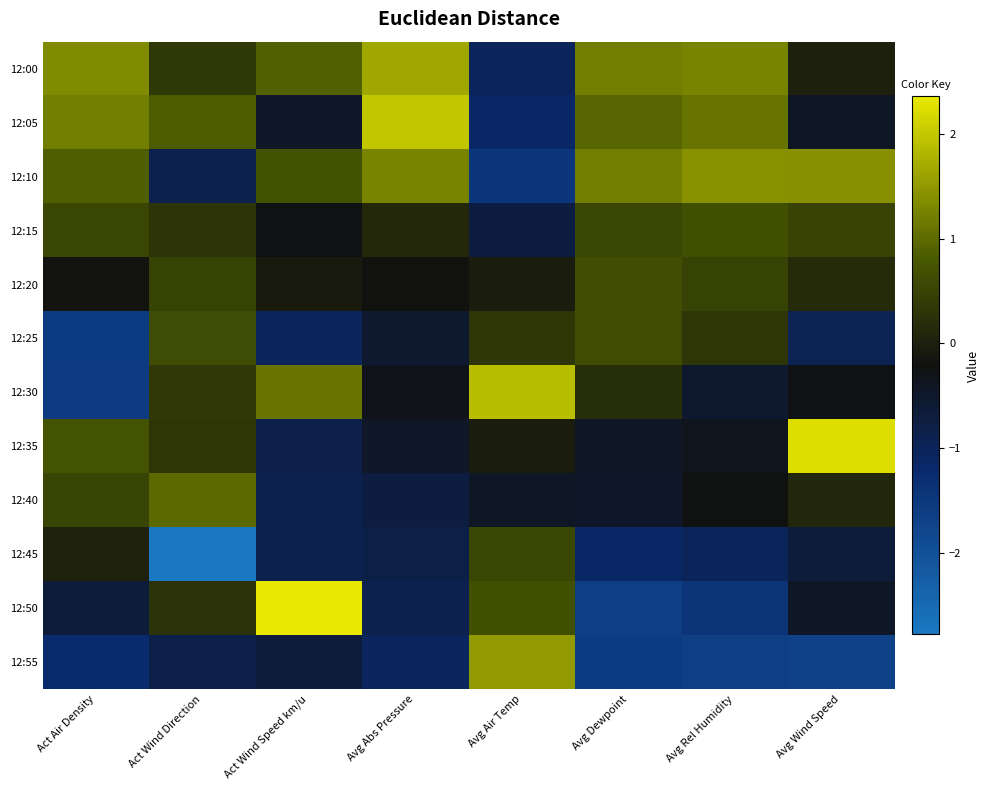

Which has a higher value, Avg Wind Speed or Act Air Density?

Act Air Density